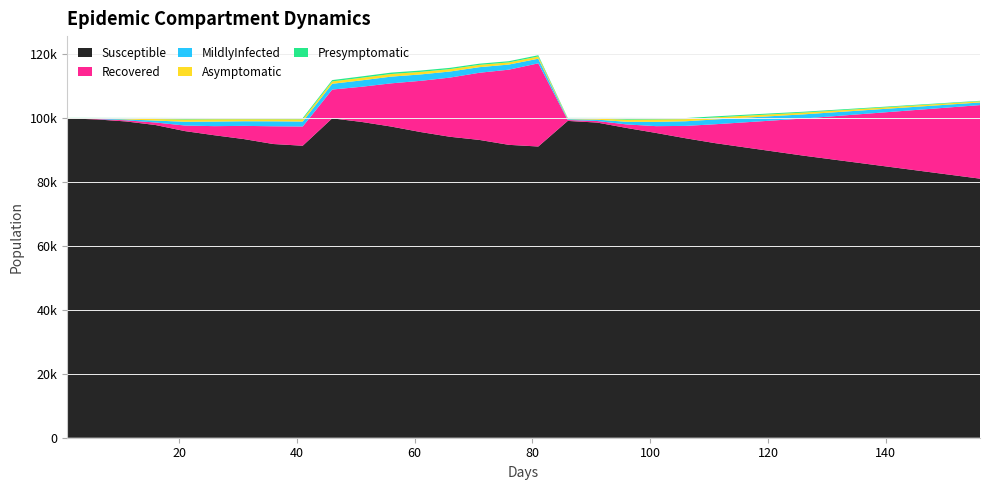

Reading left to right, list all the values displayed in this chart.

Susceptible: 99860	99523	98888	97769	95869	94573	93380	91832	91296	99860	98737	97298	95584	94097	93111	91575	91053	99054	98534	96852	95288	93637	92111	90800	89500	88200	87000	85800	84600	83400	82200	81000
Recovered: 11	127	353	790	1740	2848	4123	5551	6011	9000	11000	13500	16000	18500	21000	23500	26000	289	490	1105	2131	3859	5900	7800	9700	11600	13500	15400	17300	19200	21100	23000
MildlyInfected: 2	118	286	605	1181	1424	1445	1541	1555	1800	2000	2100	2000	1900	1750	1600	1450	251	424	820	1335	1448	1500	1450	1380	1300	1220	1140	1060	980	900	820
Asymptomatic: 109	124	256	473	718	720	635	660	700	750	800	820	800	760	720	677	700	223	310	678	761	658	640	610	580	550	520	490	460	430	400	370
Presymptomatic: 18	107	208	352	464	399	367	365	387	410	430	440	420	390	370	372	387	177	232	529	457	348	330	310	290	270	250	230	210	190	170	150